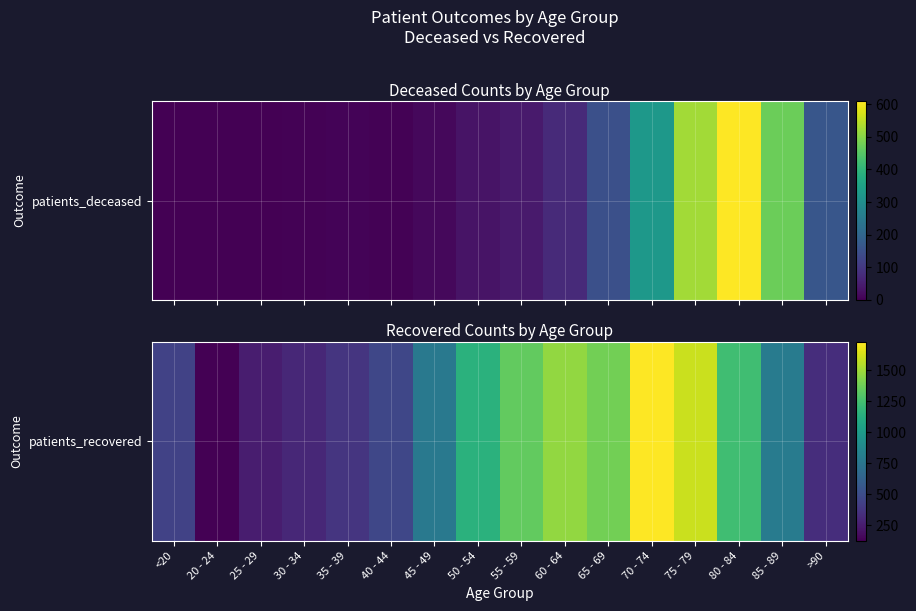

What is the sum of the values at 70 - 74 and 40 - 44?

2190